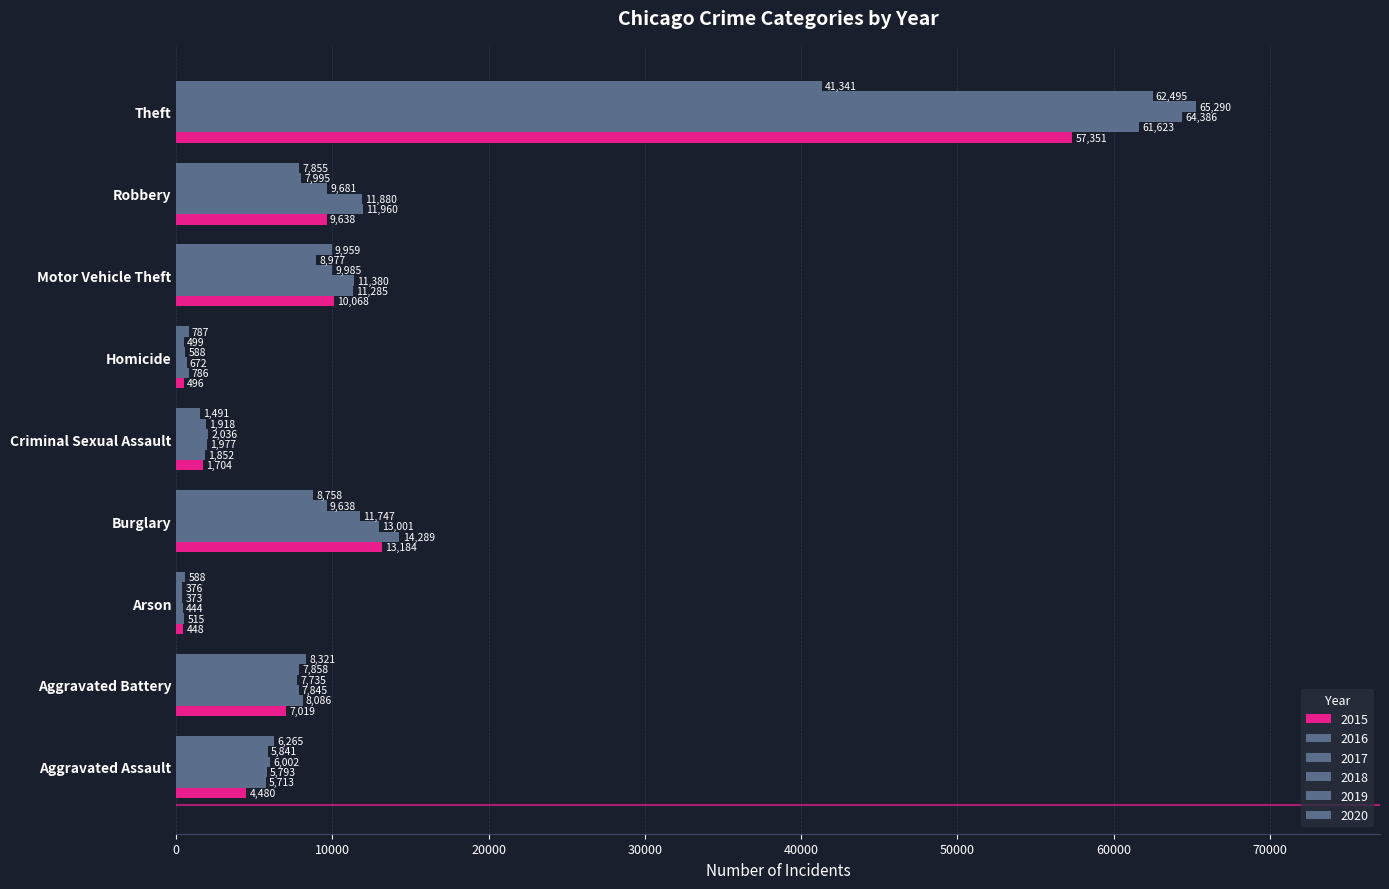

How many data points does each series have?

9